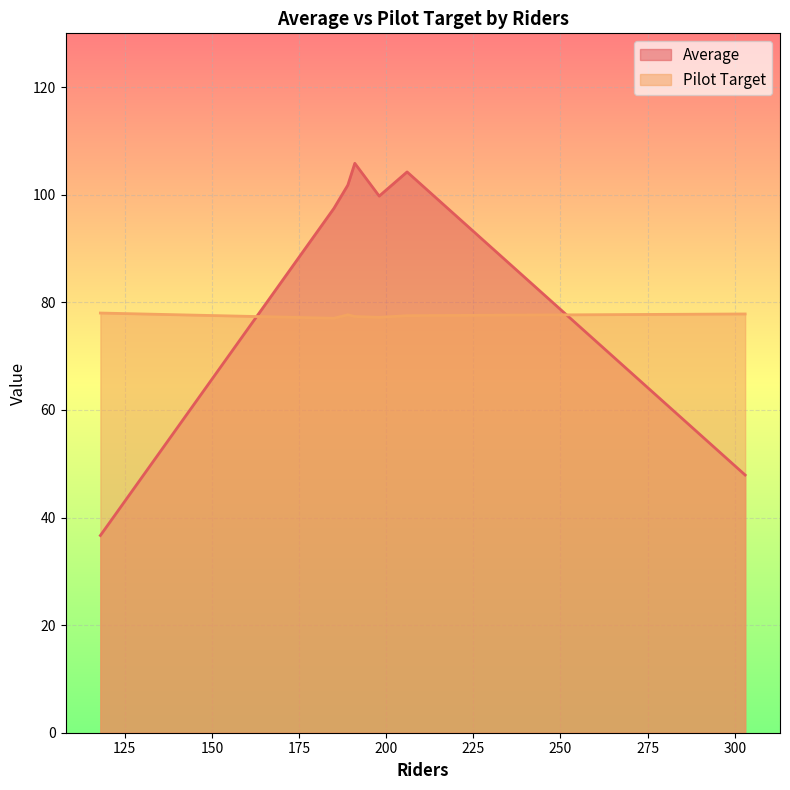

Which series ends up on top after the final intersection of Average and Pilot Target?

Pilot Target